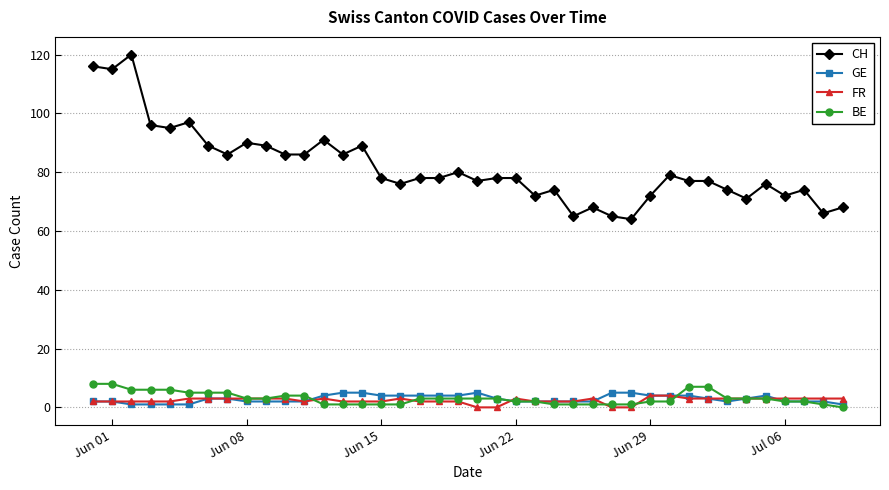

Which series has the widest spread of values?

CH